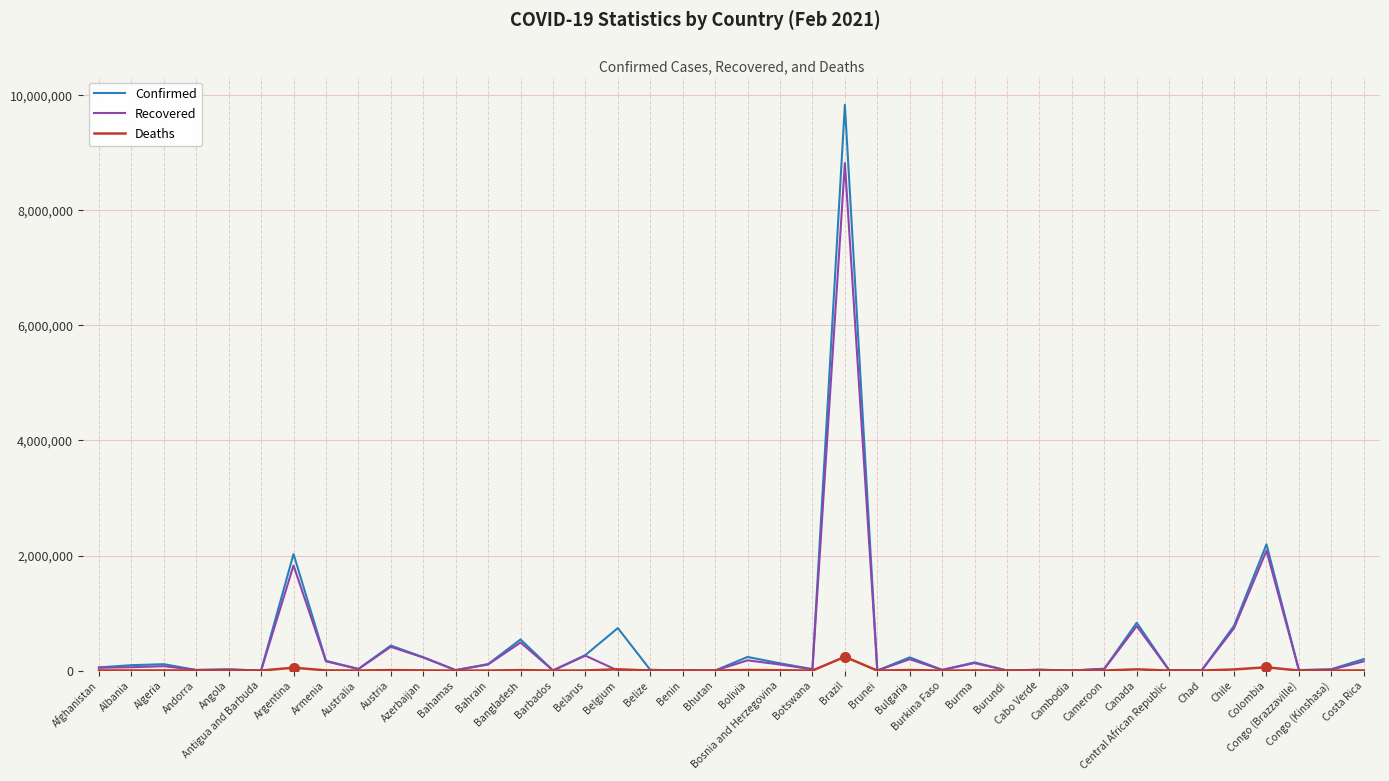

List the series in order of their peak value, lowest first.

Deaths, Recovered, Confirmed